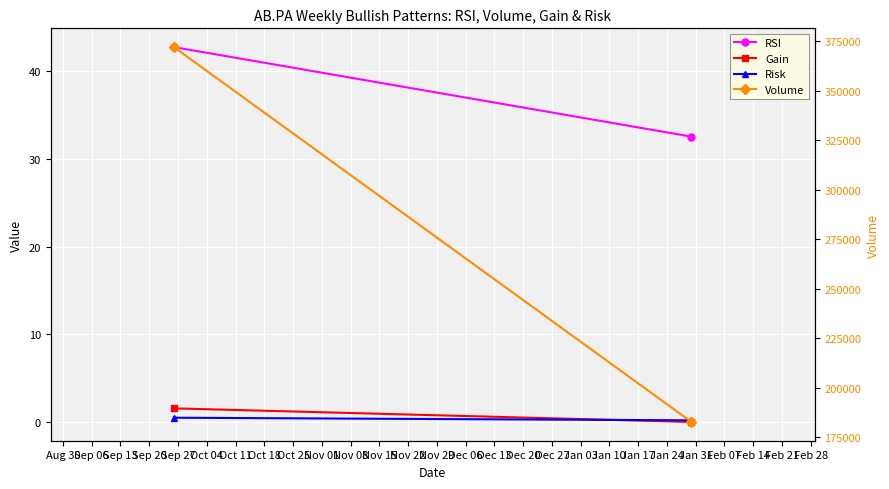

True or false: RSI has a value of 10.5 at Sep 06.

False